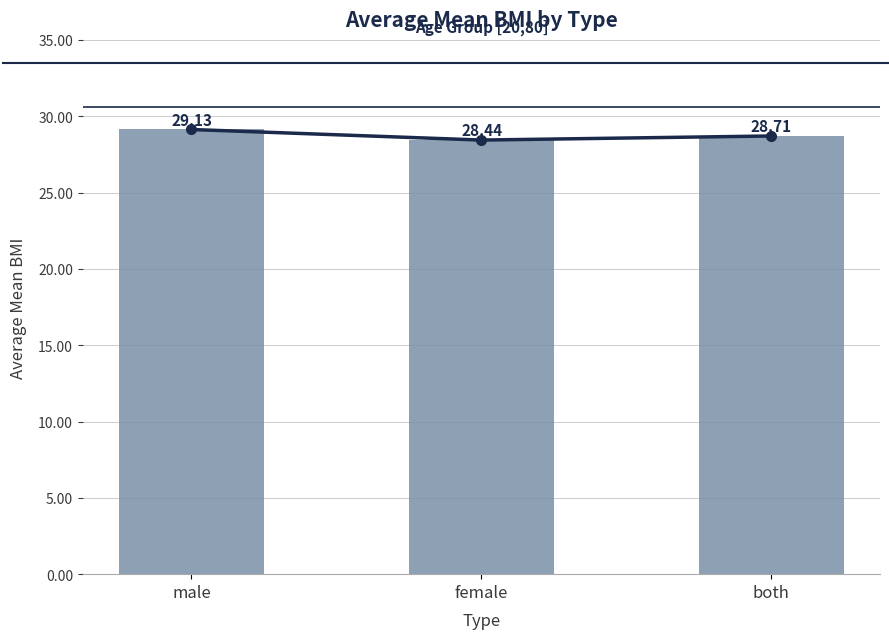

Reading right to left, extract all data points from this chart.

both=28.7	female=28.4	male=29.1